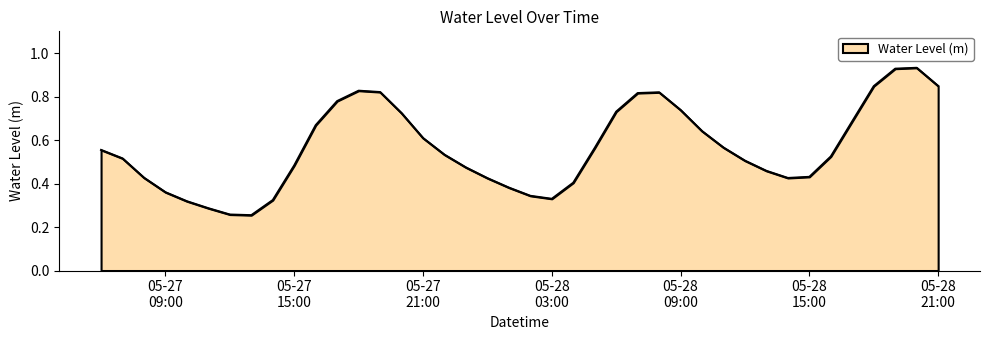

How many points are higher than both their immediate neighbors (excluding endpoints)?

3